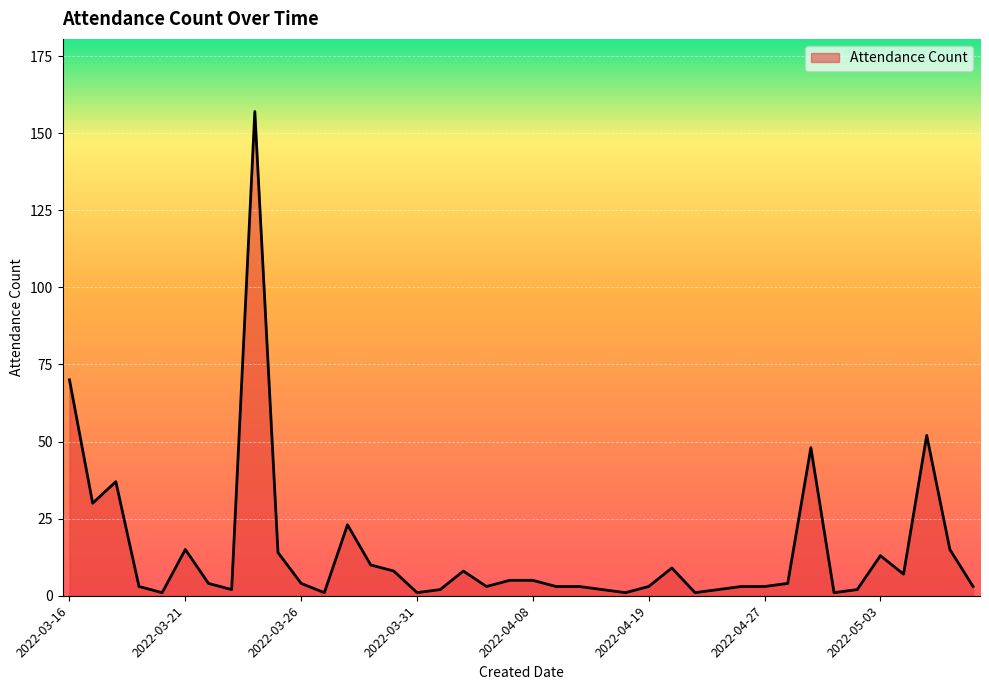

What is the maximum value shown in the chart?

157